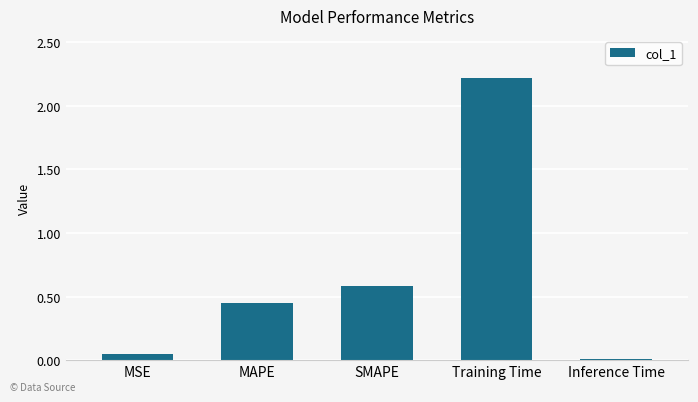

Which has a higher value, MAPE or SMAPE?

SMAPE